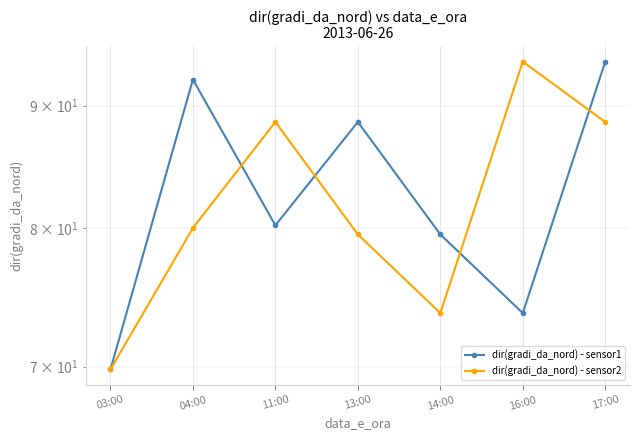

Which series has the widest spread of values?

dir(gradi_da_nord) - sensor1